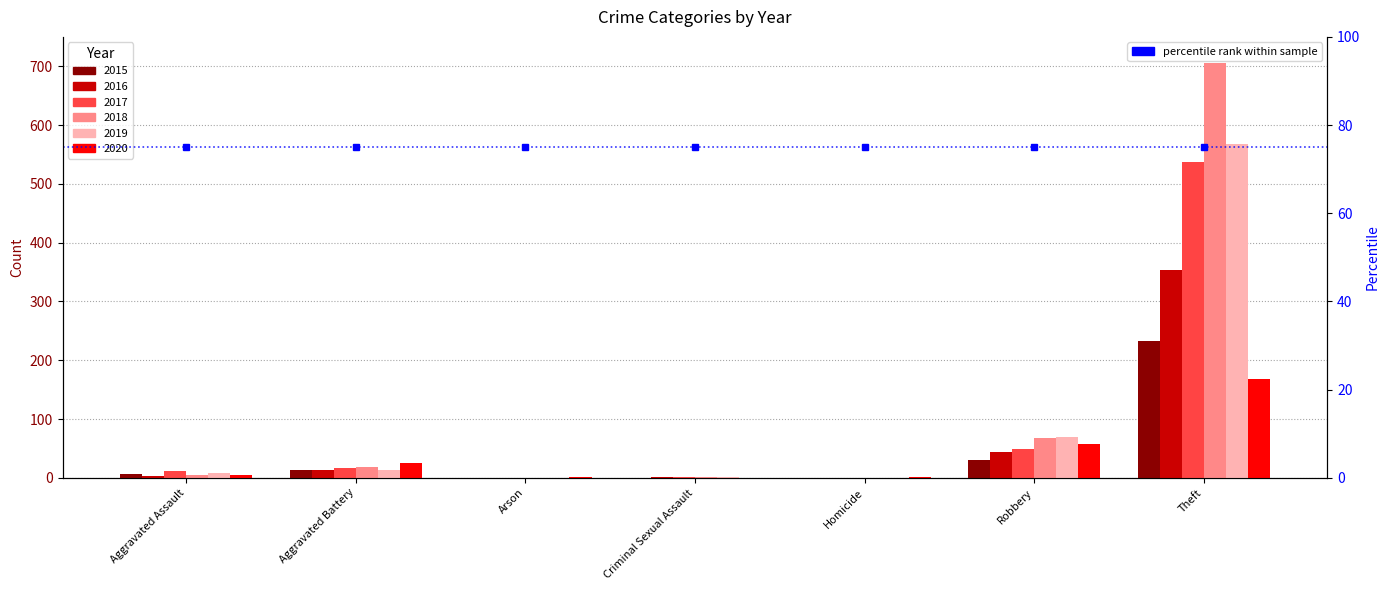

What is the value of the 2018 bar at the 6th from the left?

67